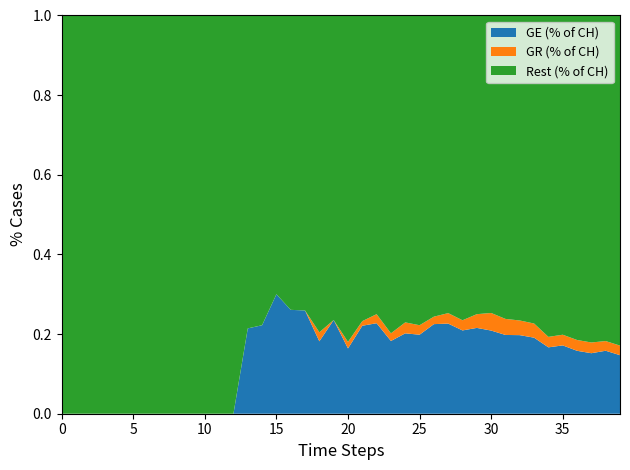

Does the chart have visible grid lines?

No